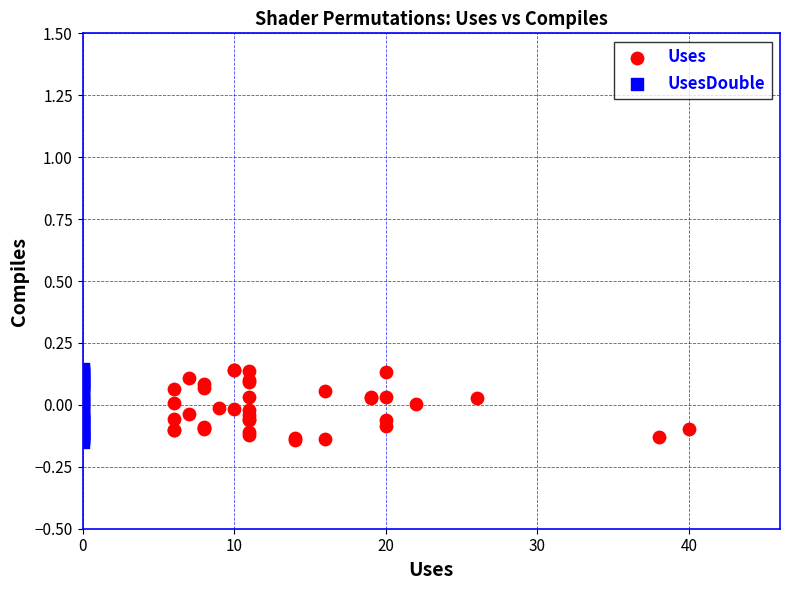

What are all the series names shown in the legend?

Uses, UsesDouble